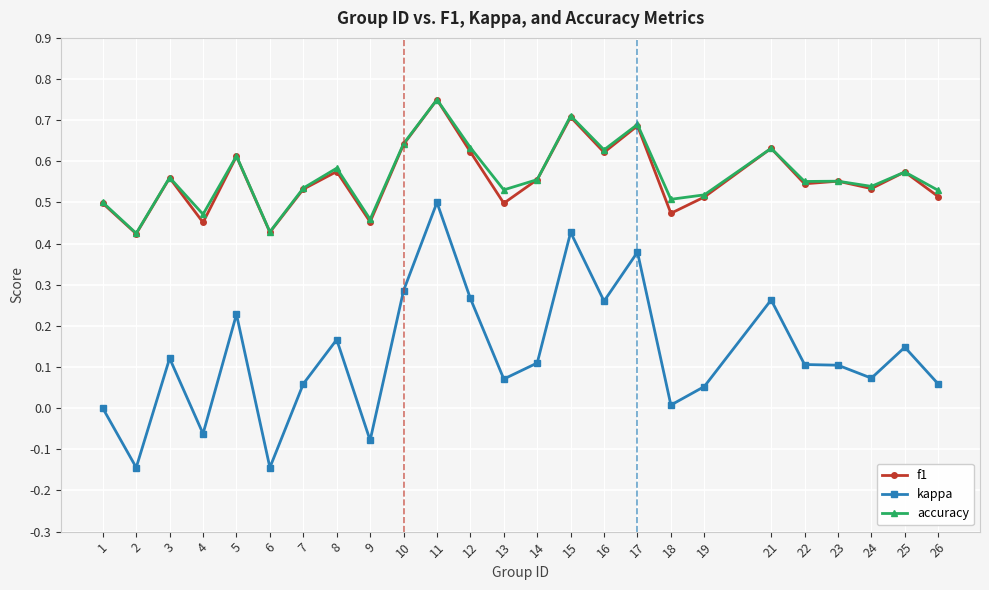

How many distinct data groups are displayed?

3